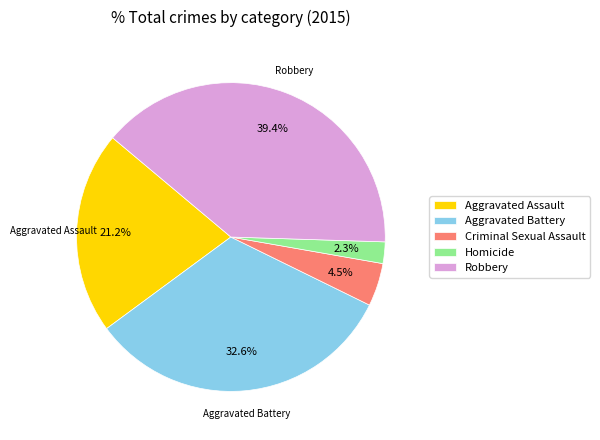

What percentage is the Aggravated Battery slice, to the nearest percent?

33%